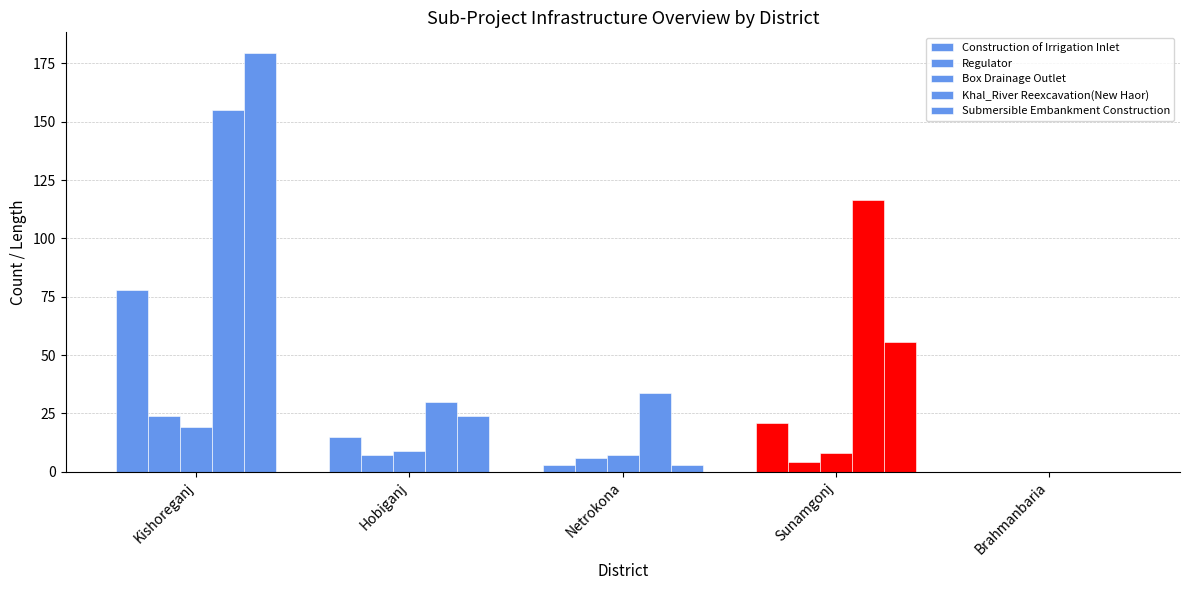

What is the difference between the maximum and minimum values in the Regulator series?

24.0